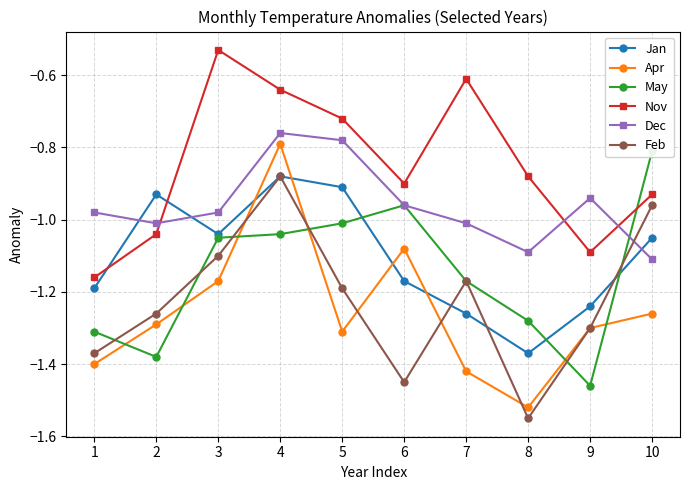

At which category is the sum across all series the highest?

4